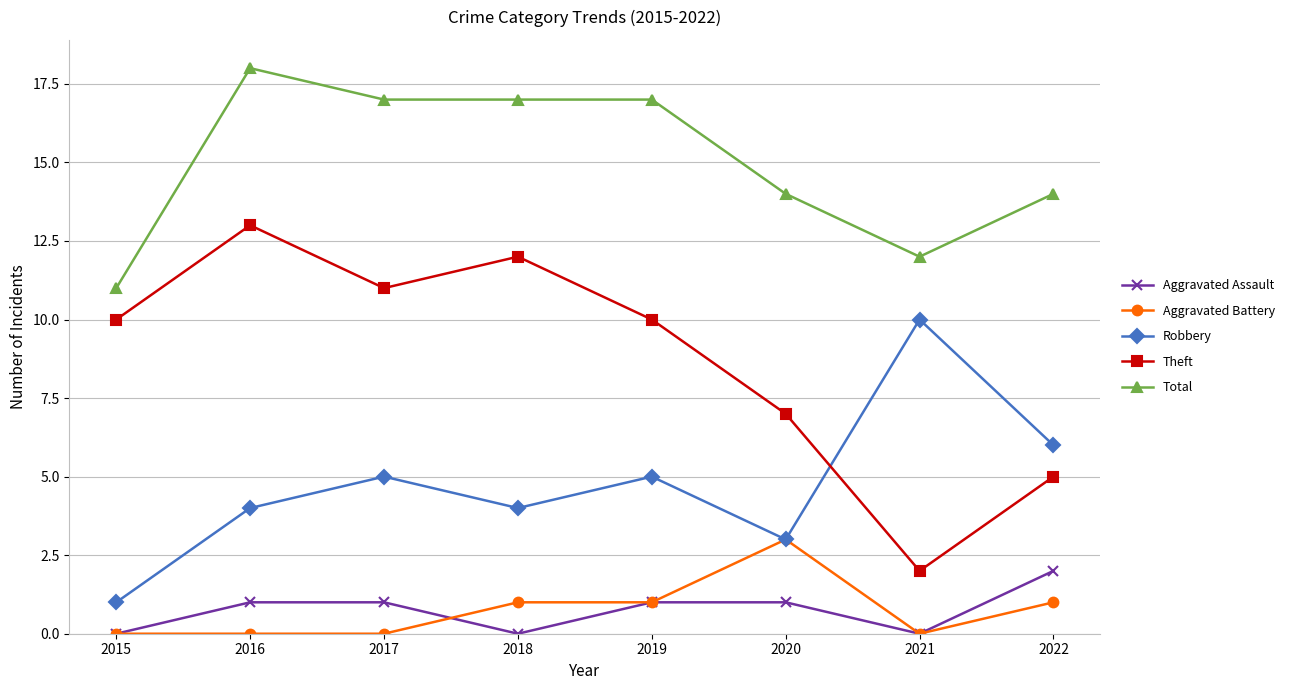

True or false: Theft and Aggravated Battery intersect in this chart.

False